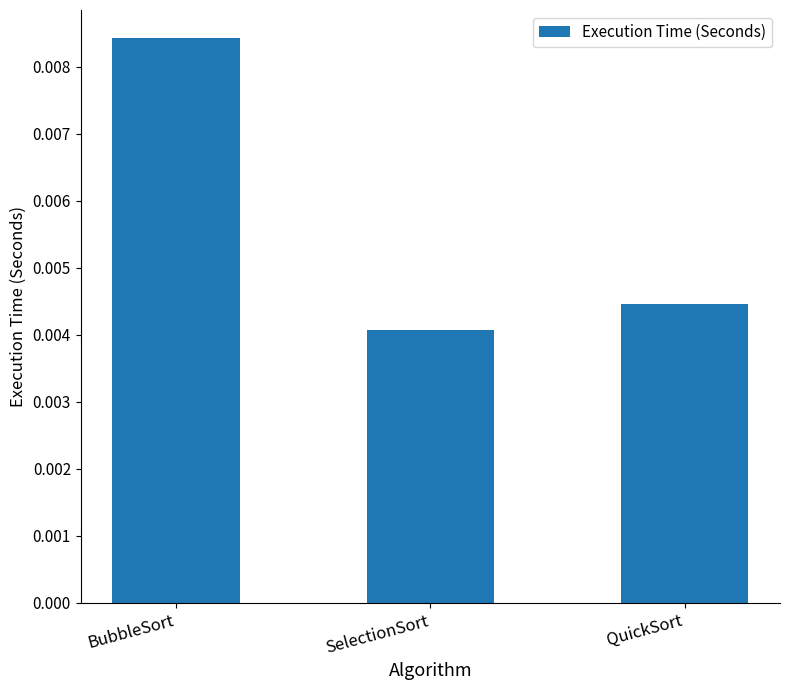

Which category has the highest value across all series?

BubbleSort